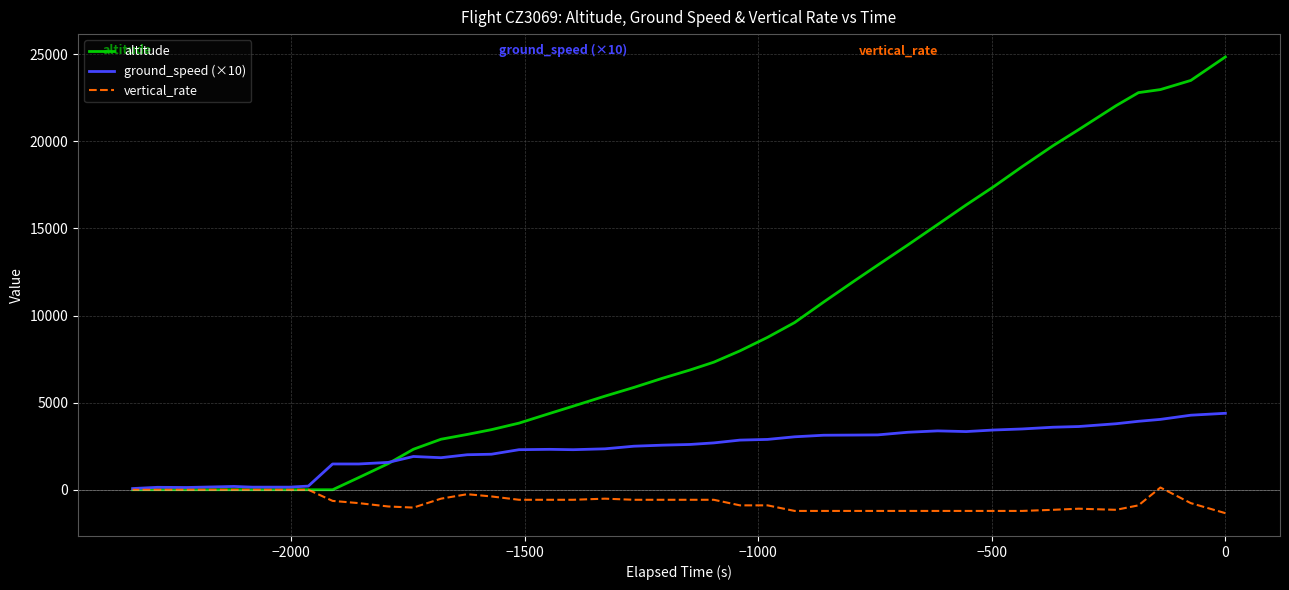

How many series are shown in this chart?

3